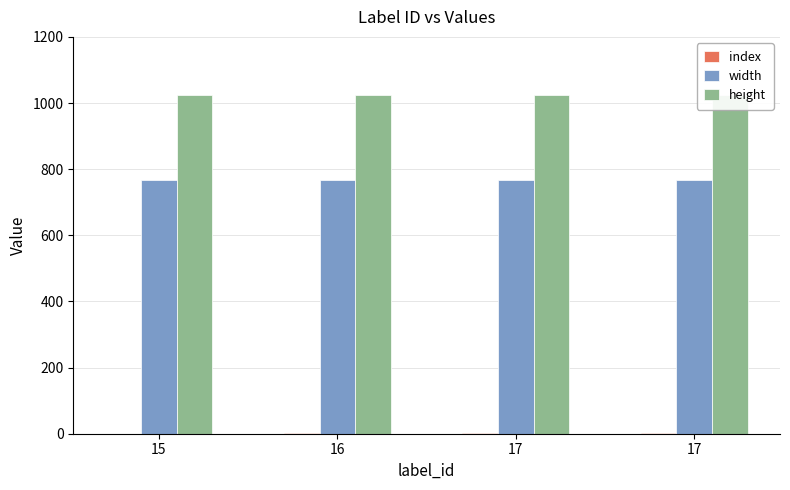

True or false: width has a value of 768 at 16.

True